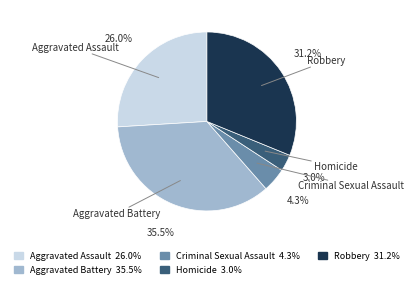

What percentage is NOT represented by Aggravated Battery?

64.5%